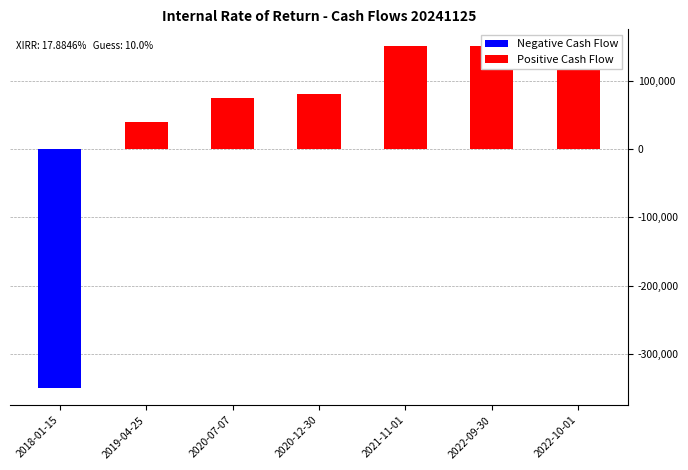

What is the label of the 2nd bar from the right?

2022-09-30